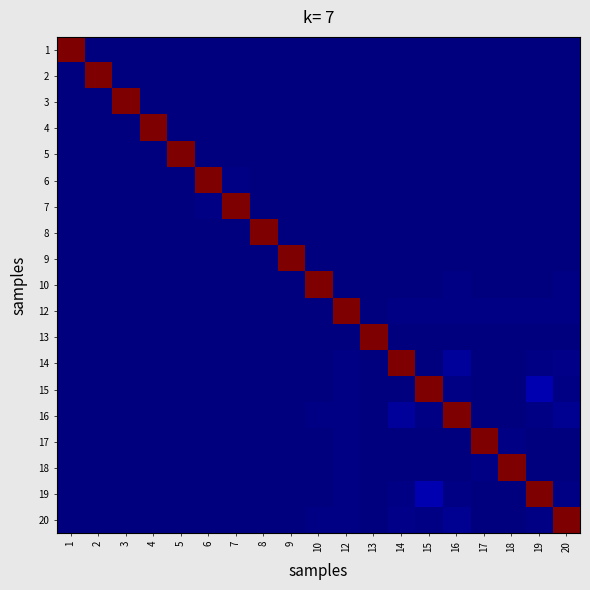

At 8, list the series in order from largest to smallest.

8, 9, 7, 6, 13, 5, 10, 20, 14, 16, 15, 19, 12, 18, 17, 4, 3, 2, 1